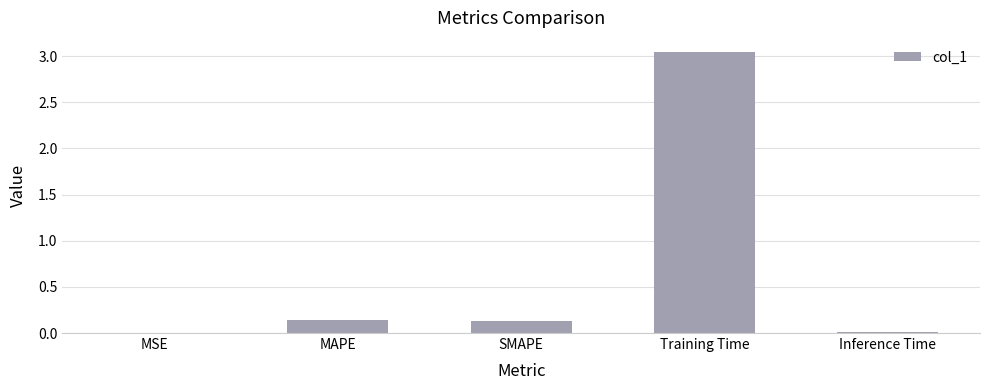

Between Training Time and MSE, which is larger?

Training Time